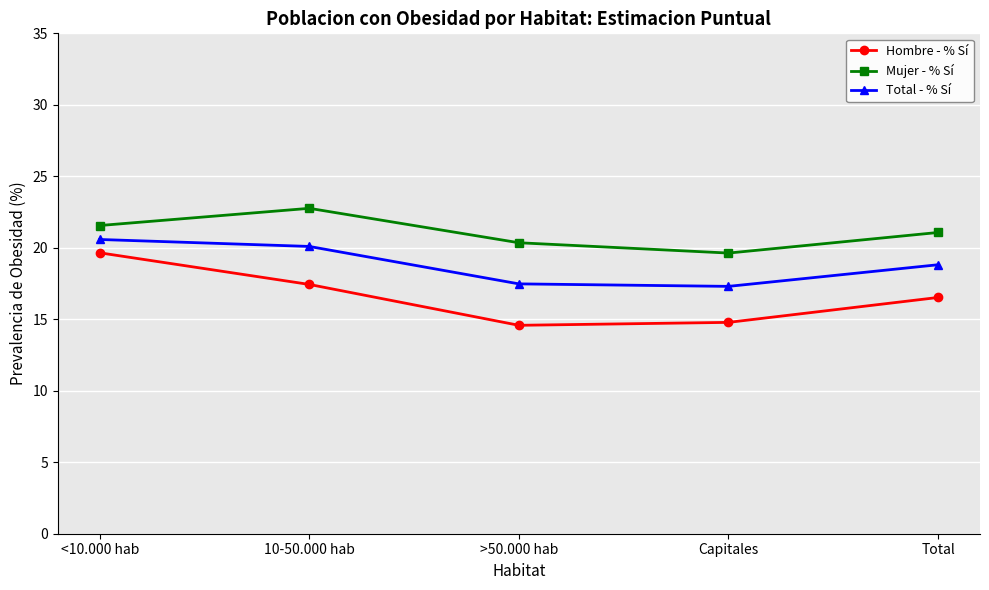

What is the spread (max minus min) of values at >50.000 hab?

5.8